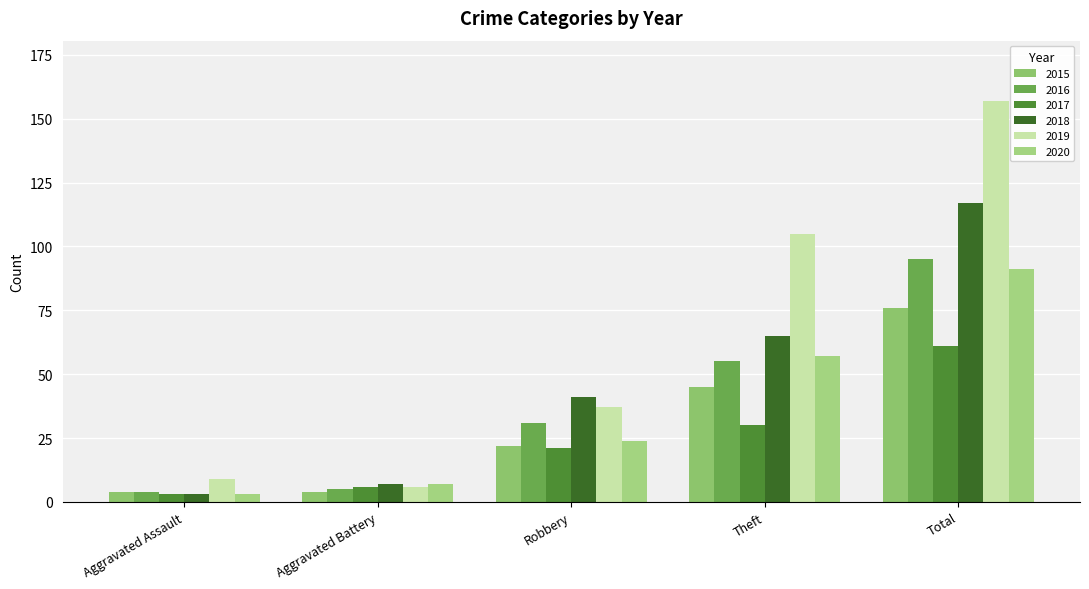

Reading left to right, transcribe all the data shown in this chart.

2015: 4	4	22	45	76
2016: 4	5	31	55	95
2017: 3	6	21	30	61
2018: 3	7	41	65	117
2019: 9	6	37	105	157
2020: 3	7	24	57	91